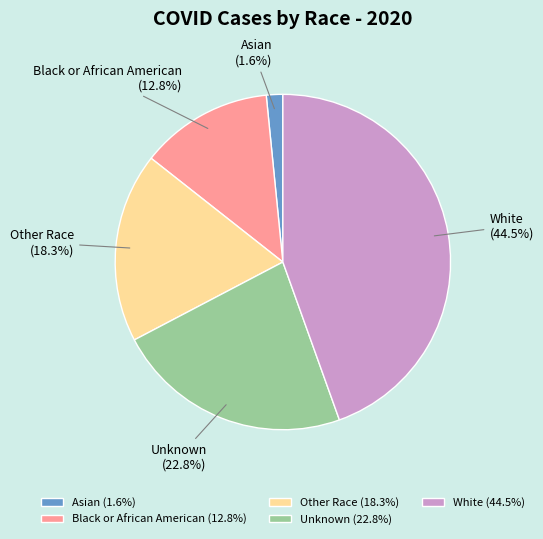

To the nearest percent, what is the difference between the Unknown and Asian slice percentages?

21%